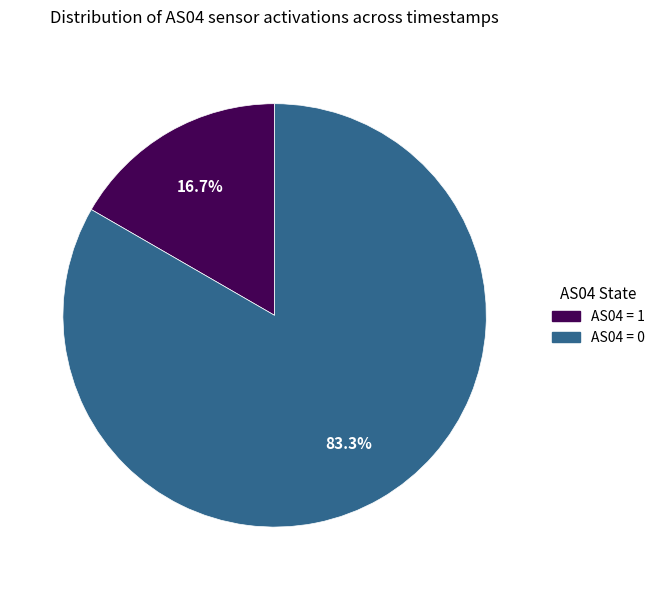

Is there any slice that represents more than half of the pie?

Yes